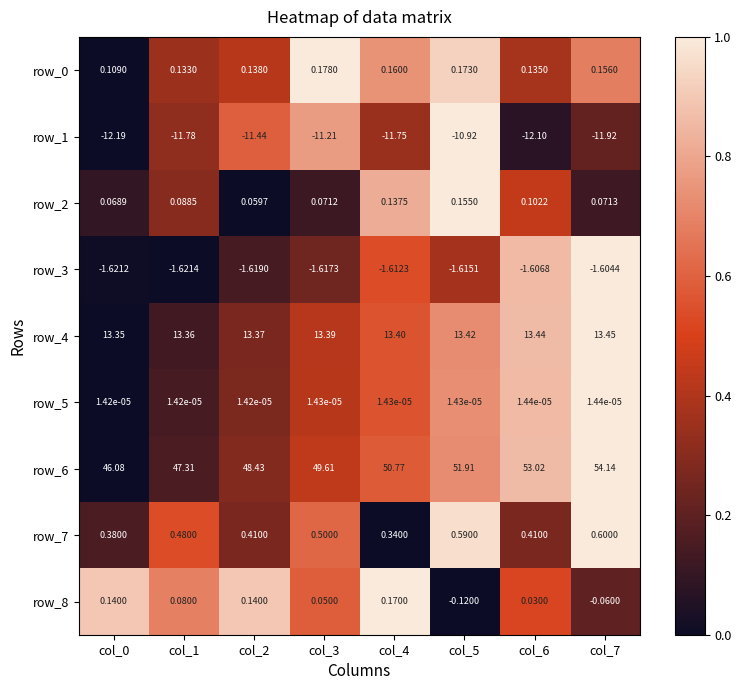

Between col_2 and col_6, which is larger?

col_2